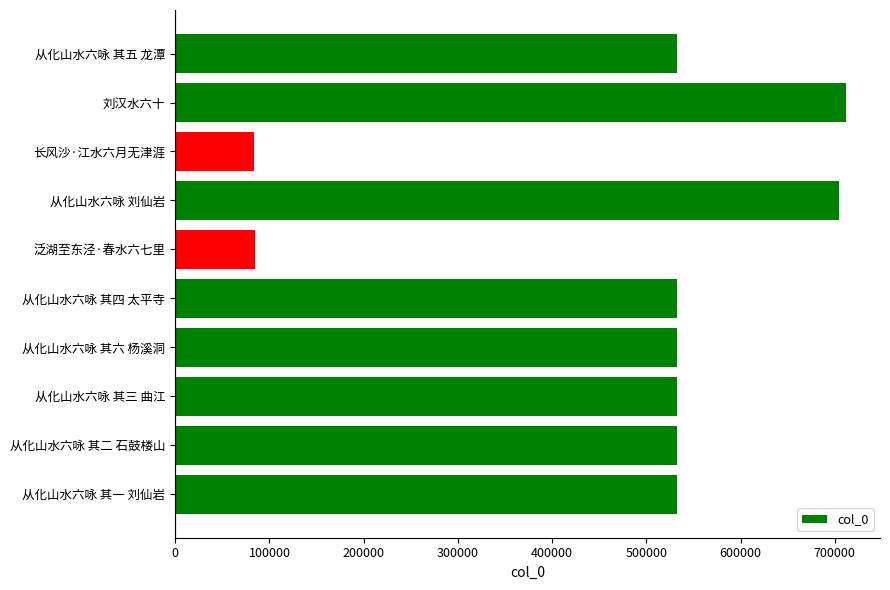

What is the change in value from 从化山水六咏 其一 刘仙岩 to 刘汉水六十?

+179336